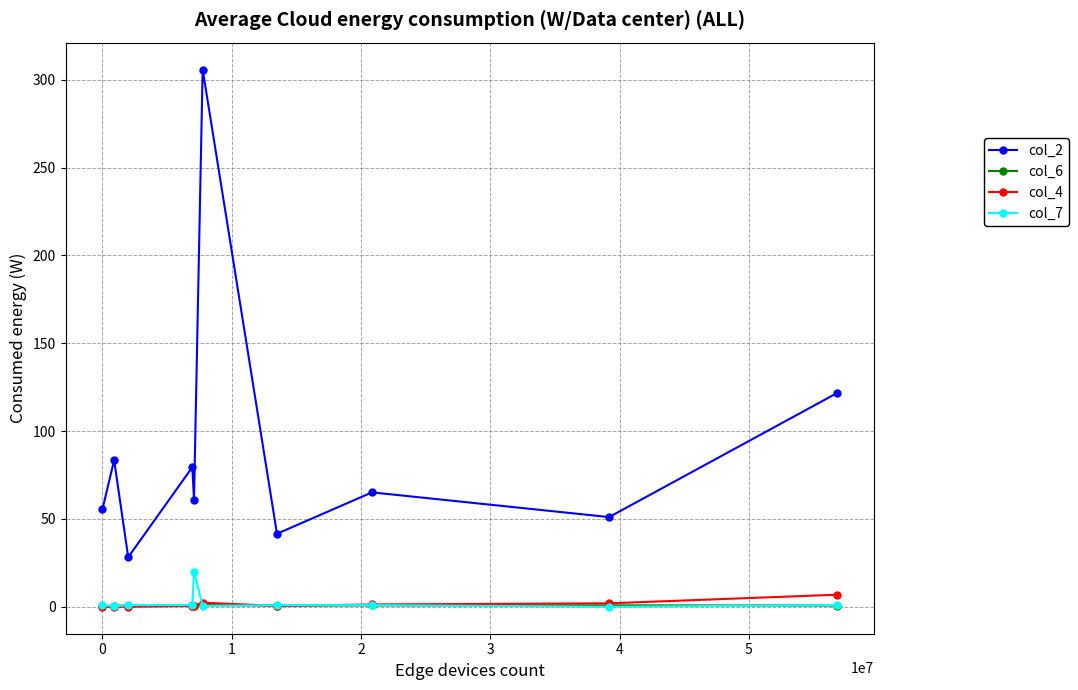

What is the greatest value displayed?

305.8